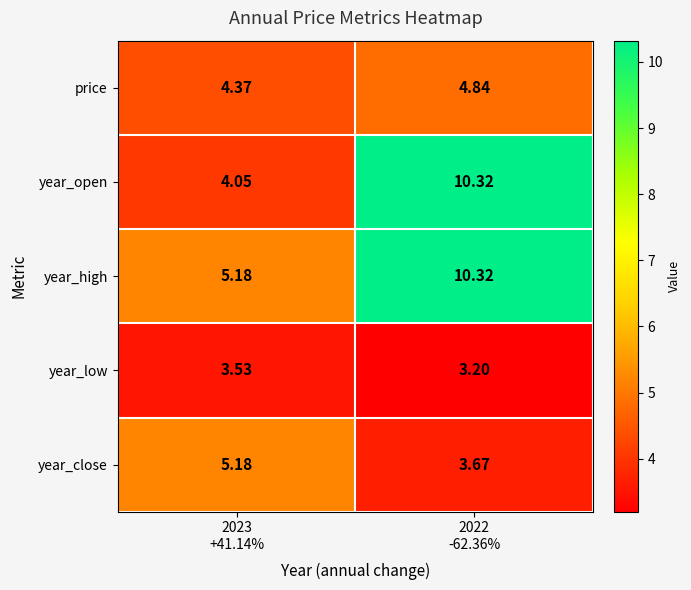

Which series has the largest total across all categories?

year_high